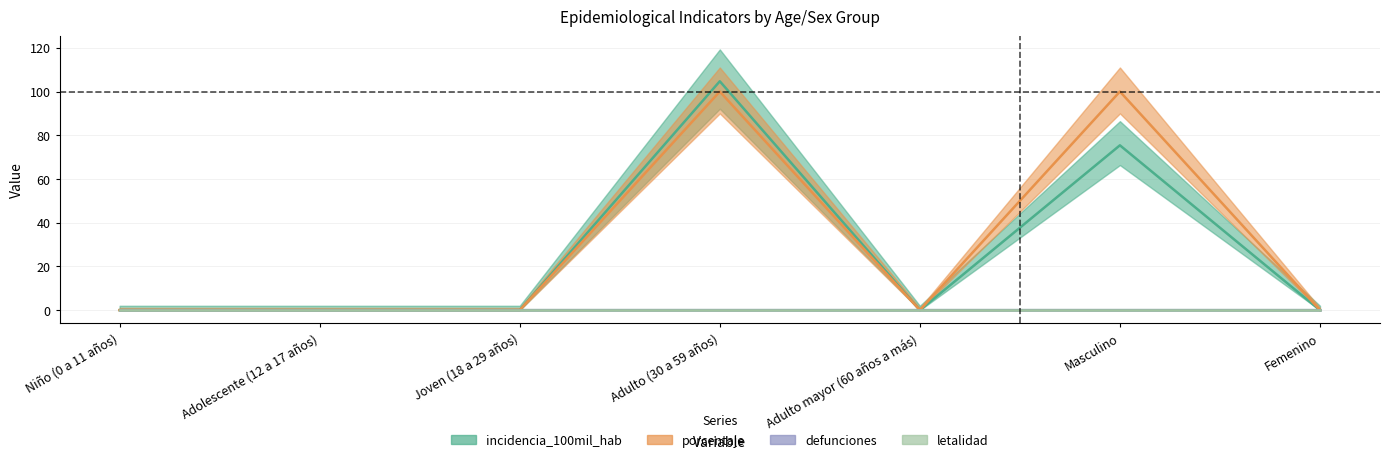

True or false: porcentaje and incidencia_100mil_hab intersect in this chart.

False